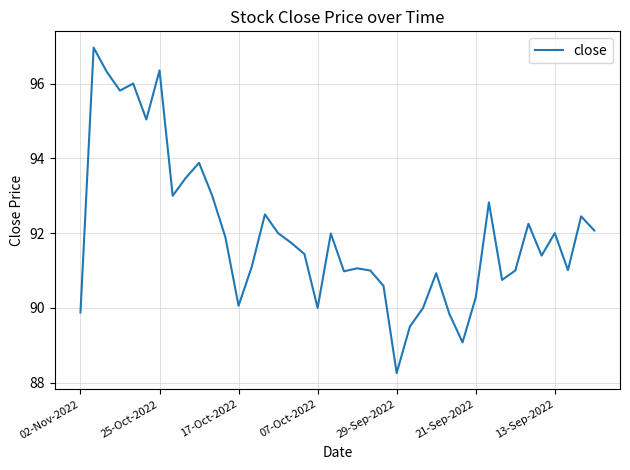

What is the minimum value shown in the chart?

88.3